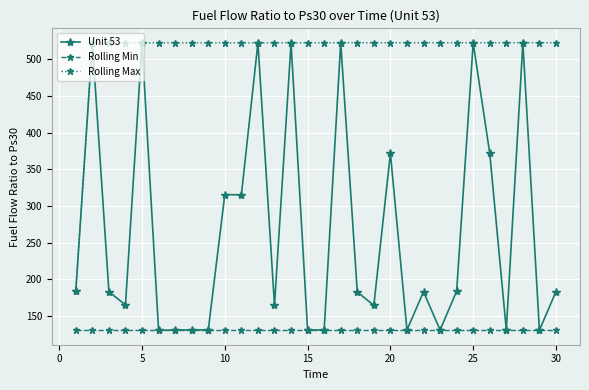

How many lines are shown in the chart?

3